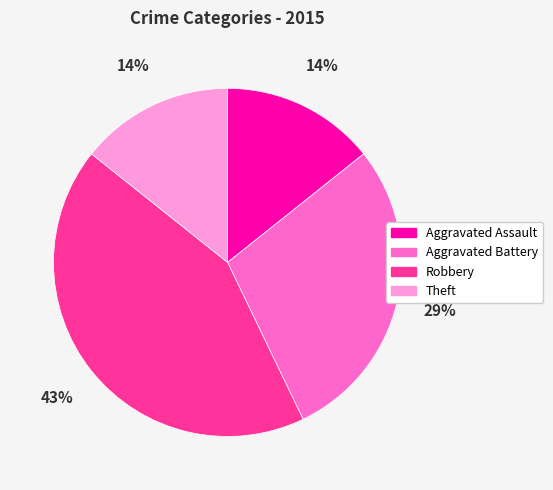

Which category has the biggest portion of the pie?

Robbery